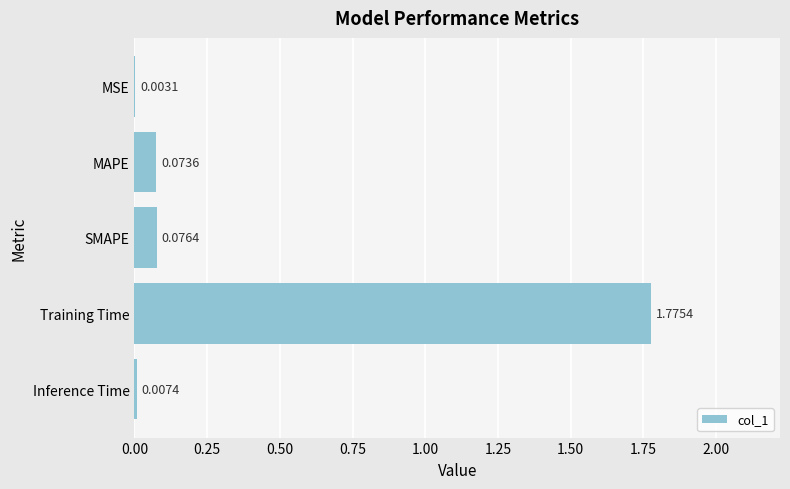

Where is the data nearest to the value 0?

MSE